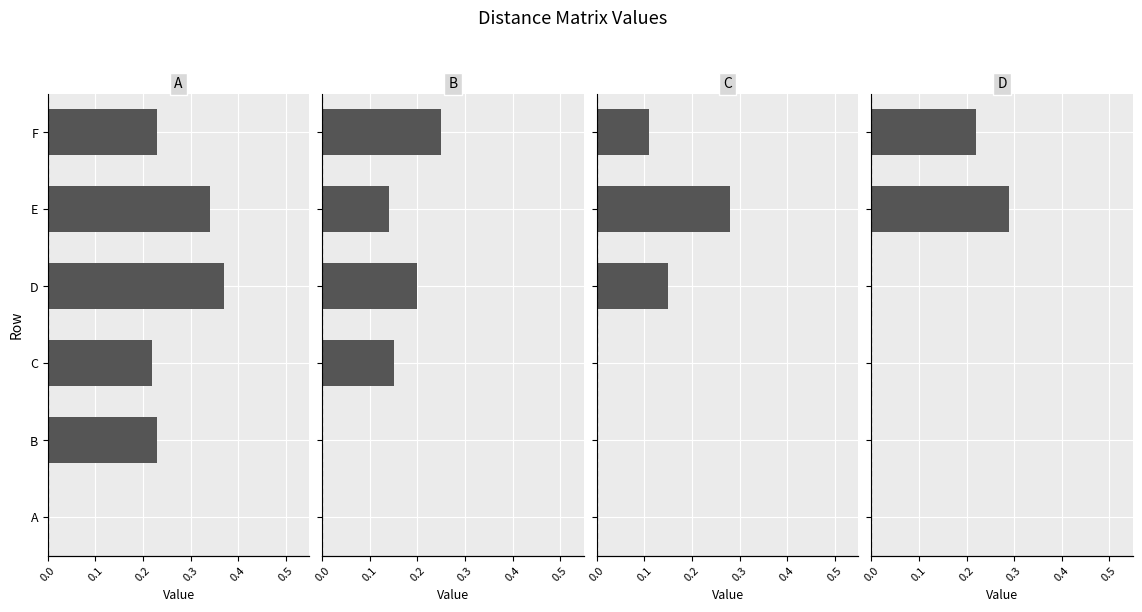

What is the average value of the B series?

0.1